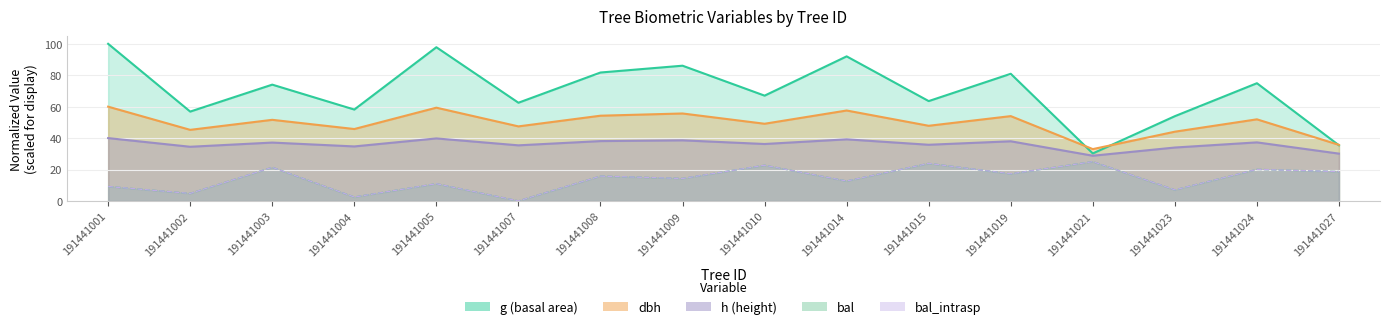

Rank the series at 191441023 from highest to lowest value.

g, dbh, h, bal, bal_intrasp